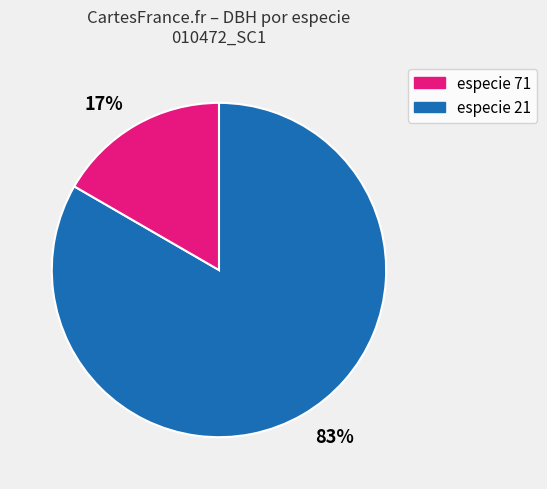

Does any single category account for the majority?

Yes